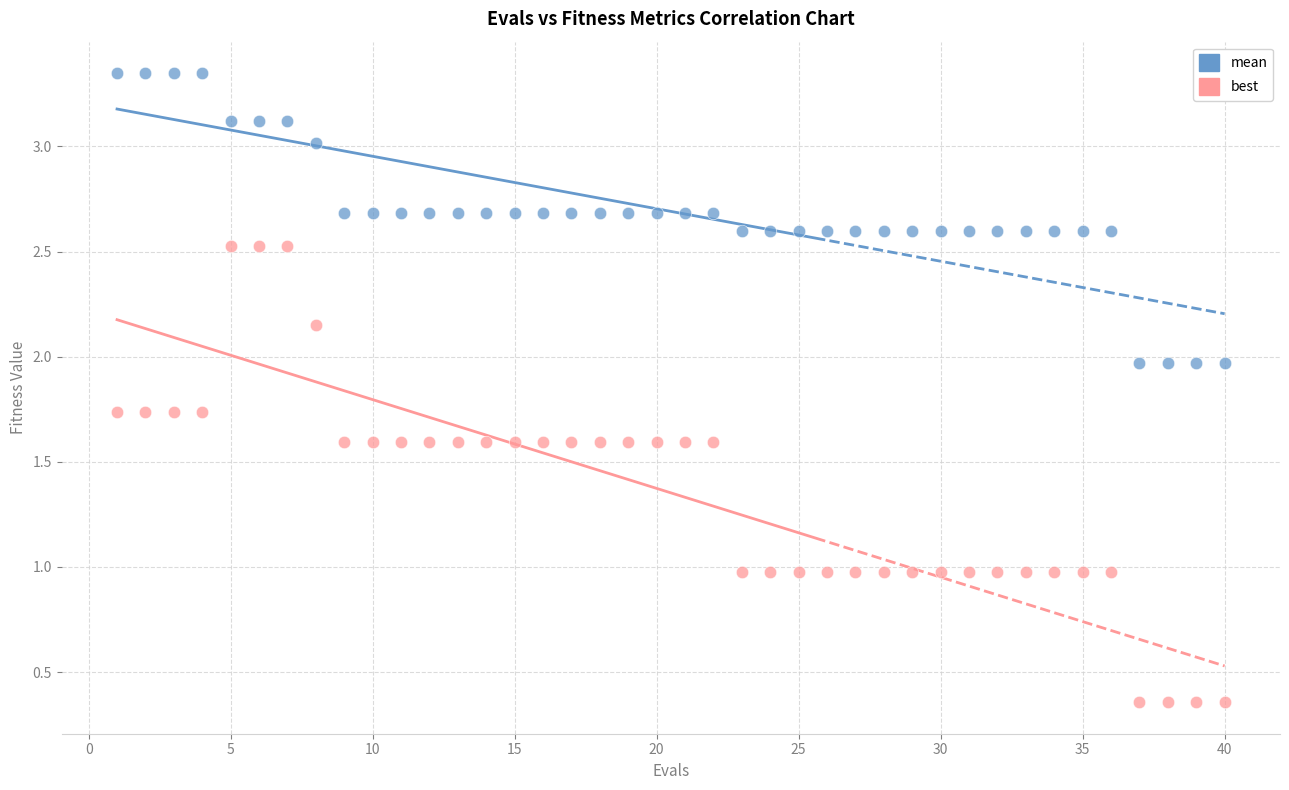

Across all data points, what is the range of Y values (max minus min)?

3.0